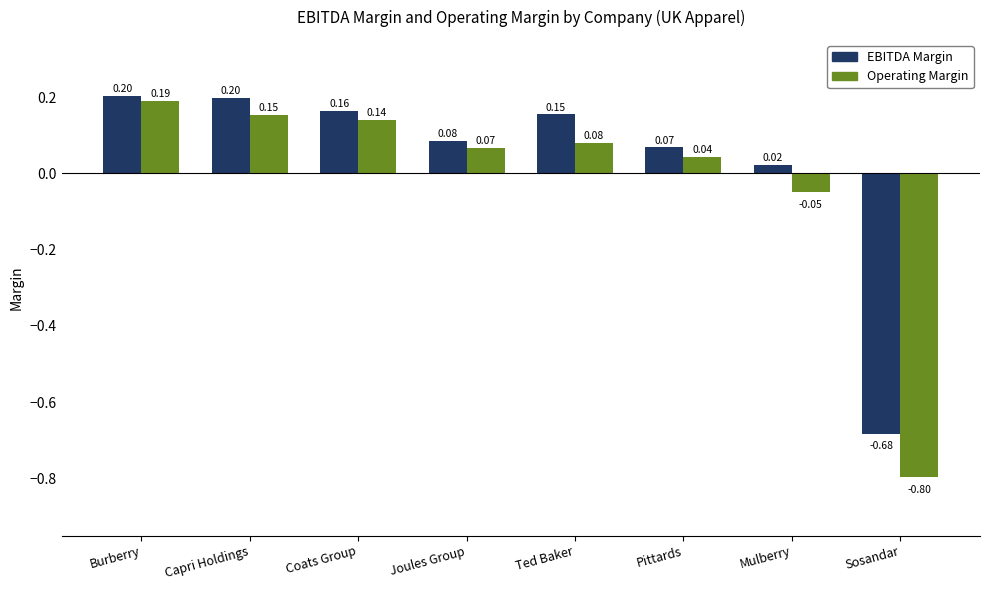

At which category is the sum across all series the highest?

Burberry